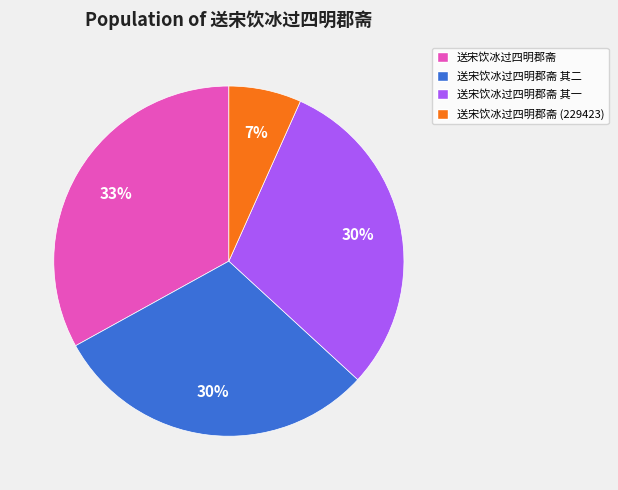

Is there a majority slice in this chart?

No